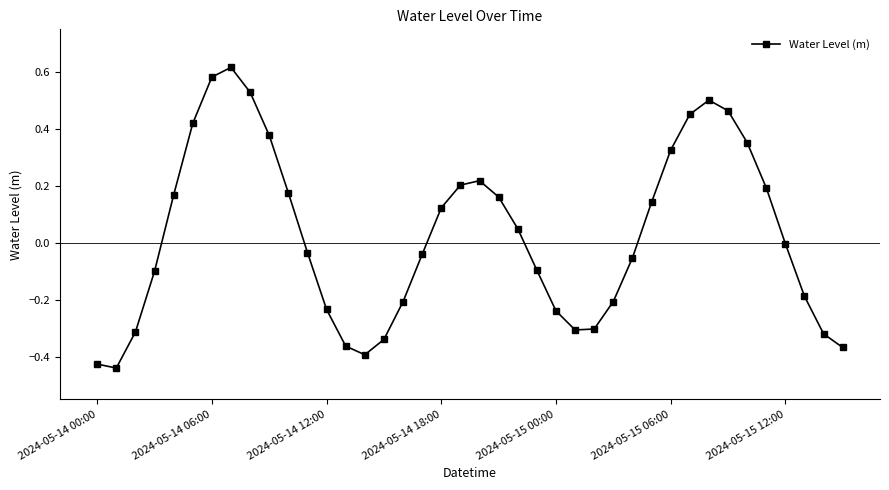

How many interior local peaks (higher than both neighbors) does the data have?

3